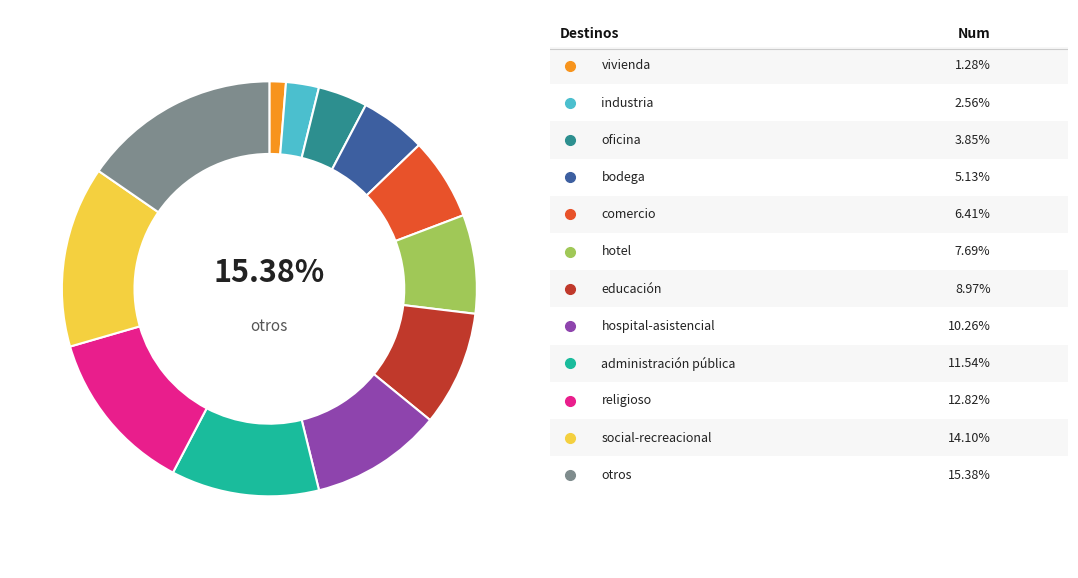

How many slices are in this pie chart?

12